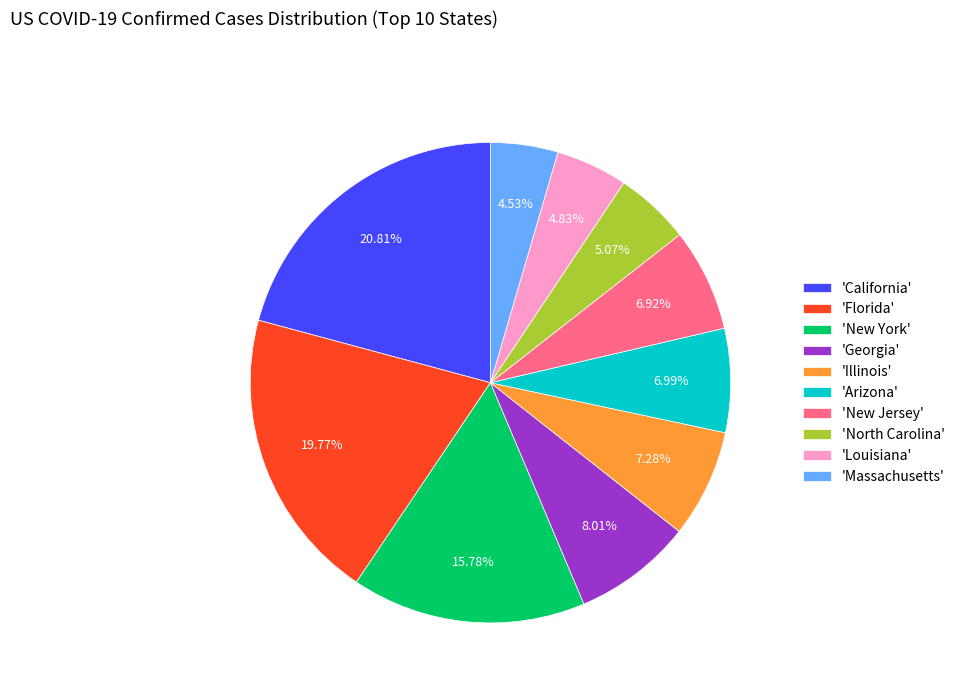

Does 'Florida' represent more than half of the total?

No